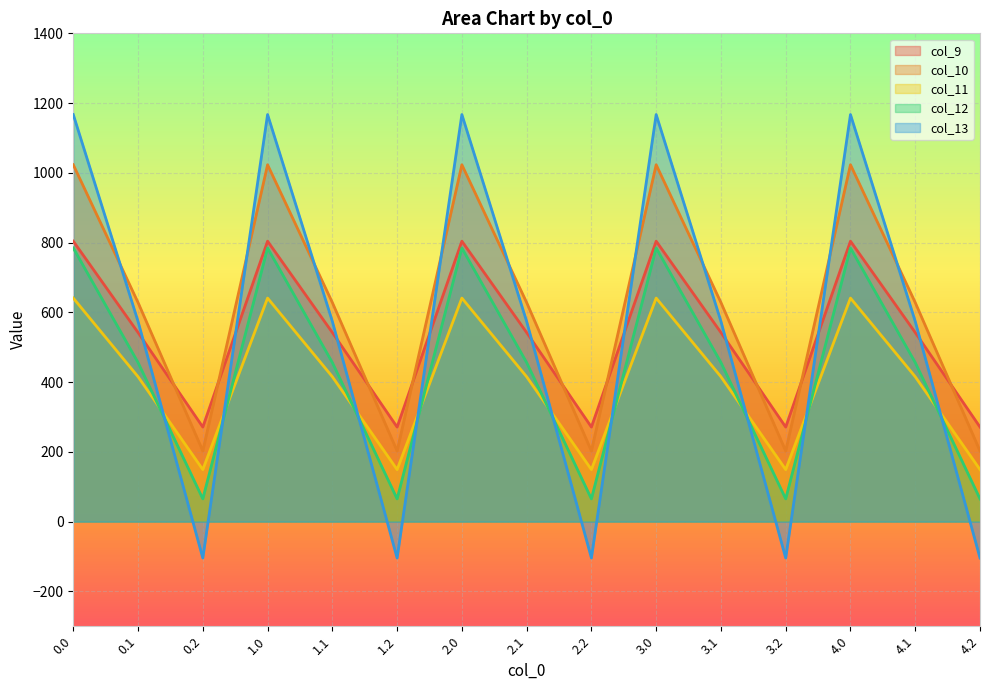

What is the label of the 12th point from the left?

3.2